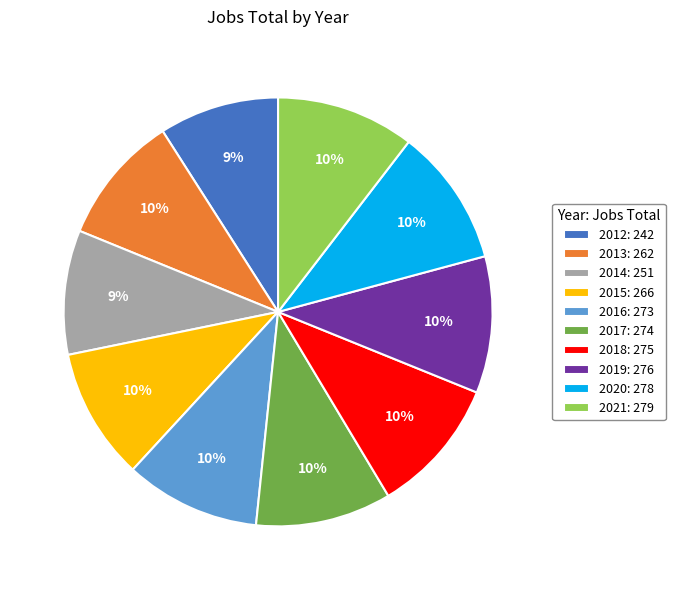

To the nearest percent, what is the average slice percentage?

10%